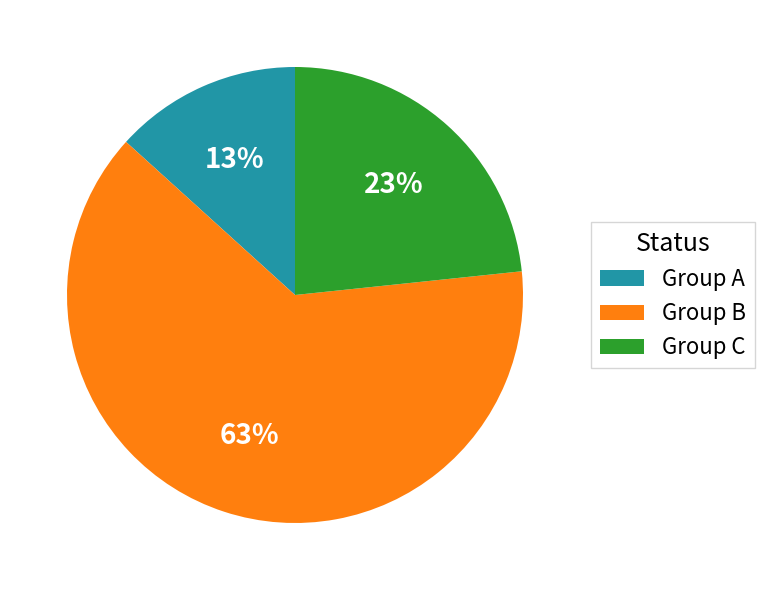

To the nearest percent, what portion does Group A represent?

13%